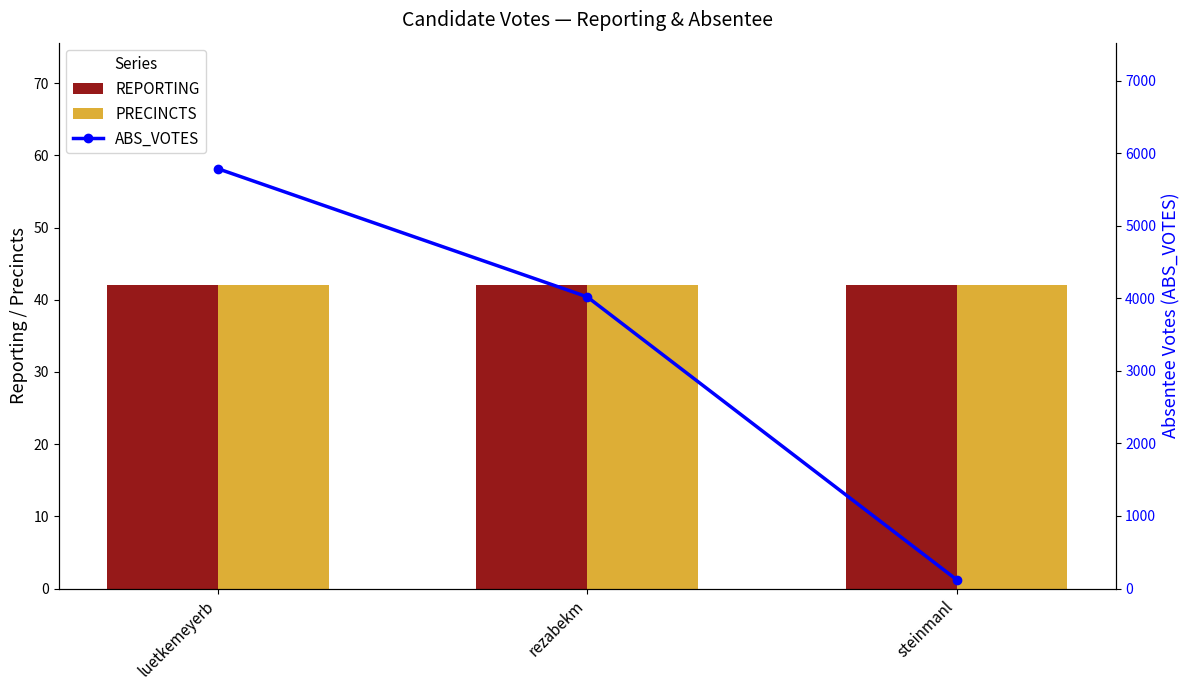

True or false: ABS_VOTES has a value of 5788 at luetkemeyerb.

True